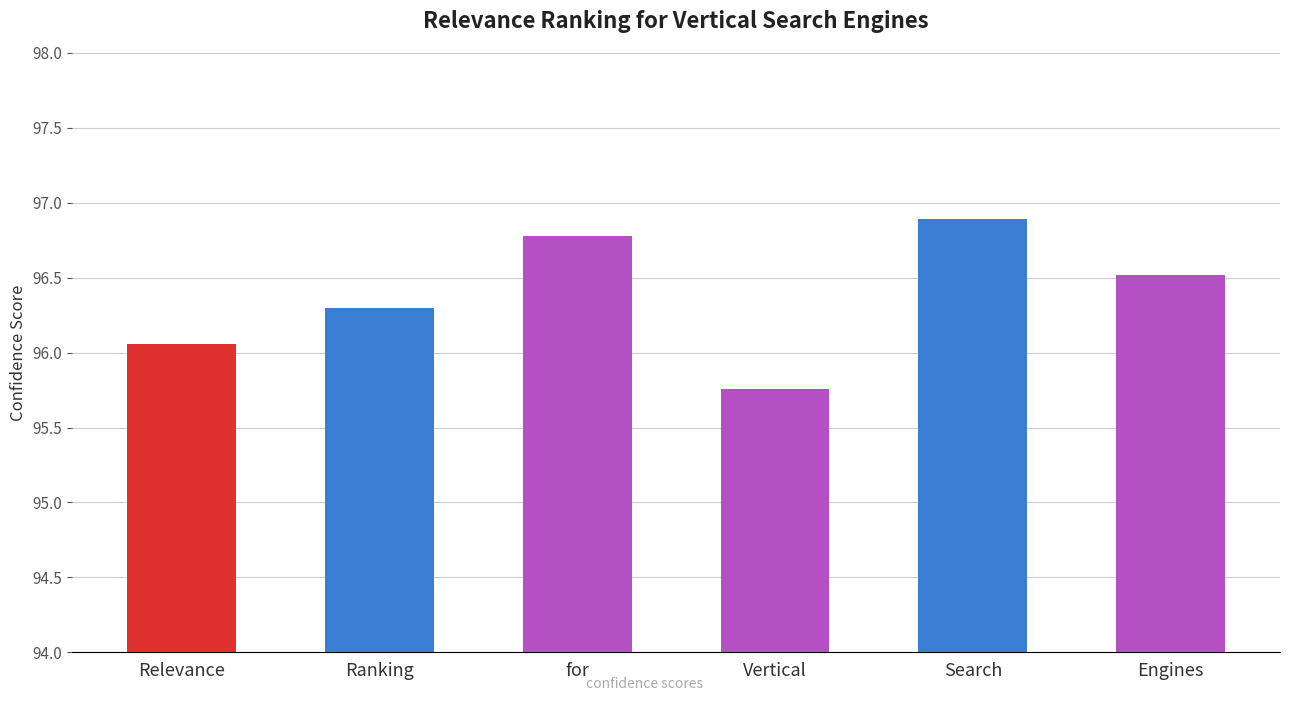

True or false: the data shows 132.7 at Vertical.

False